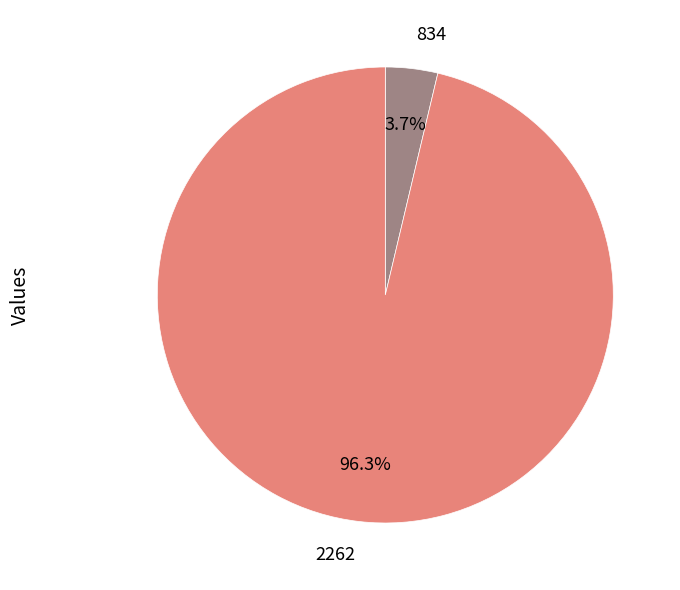

Rank the categories by value from highest to lowest.

2262, 834